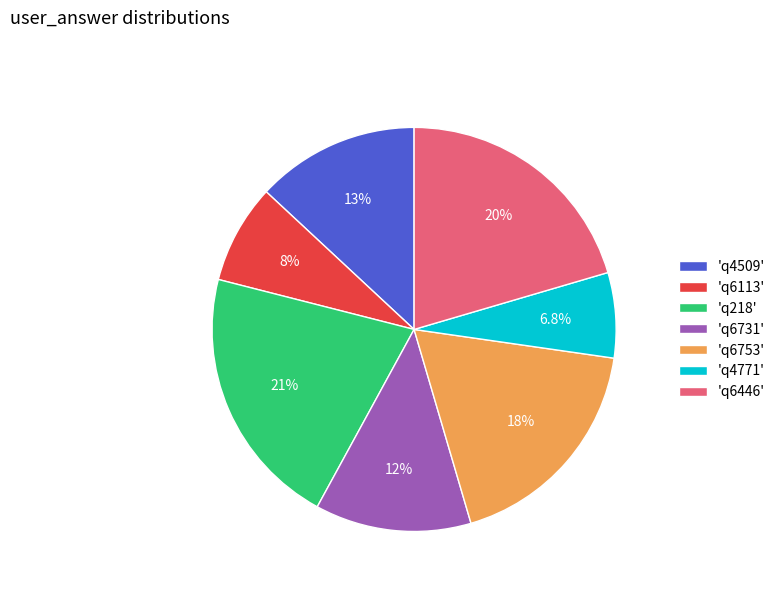

How many segments does this pie chart have?

7